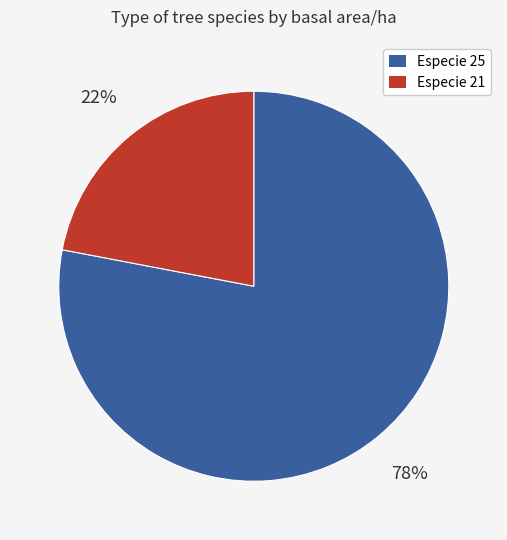

Which slice is the smallest?

Especie 21